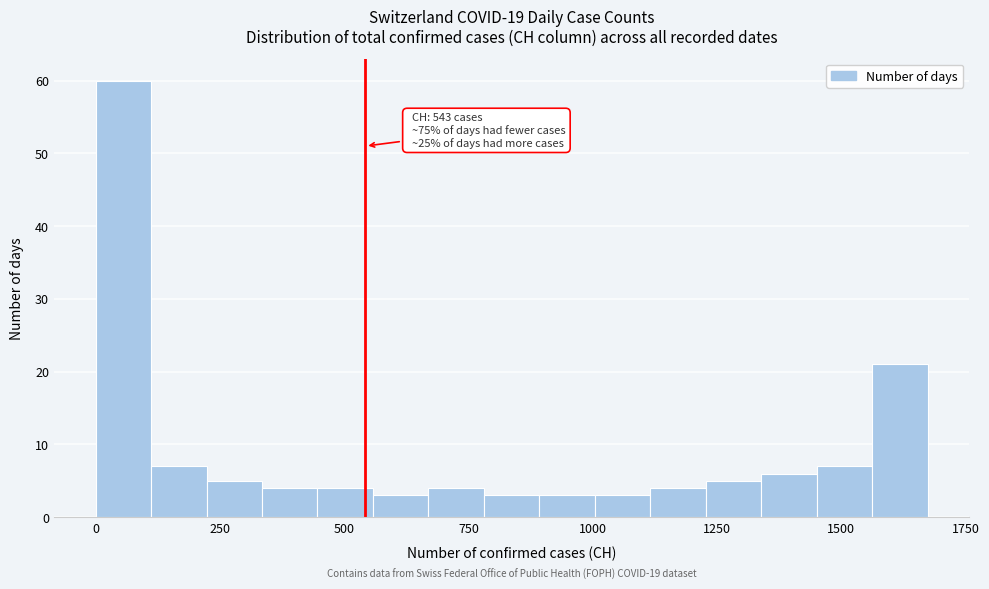

Around what value on the x-axis is the tallest bar? Give the approximate position of its centre, as read against the axis.

50